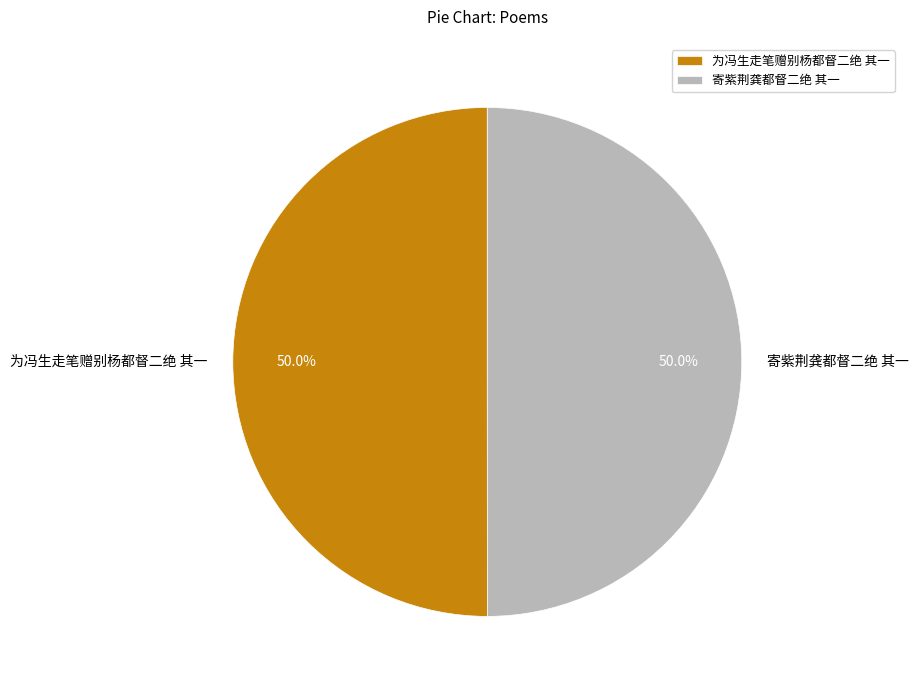

Do 为冯生走笔赠别杨都督二绝 其一 and 寄紫荆龚都督二绝 其一 together represent more than half of the pie?

Yes